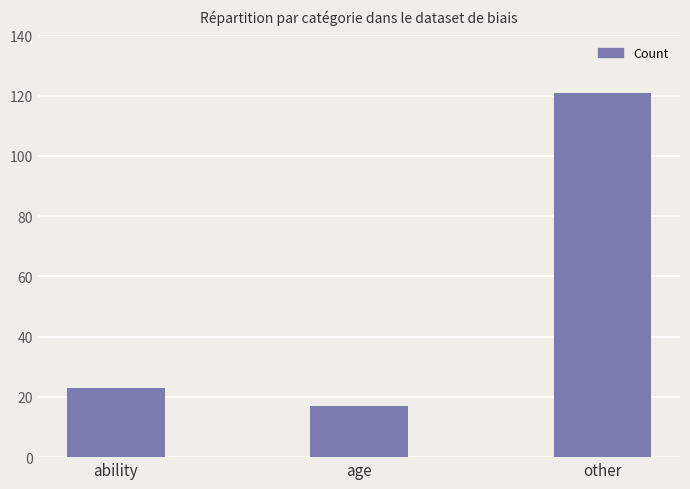

Which category has the lowest value across all series?

age